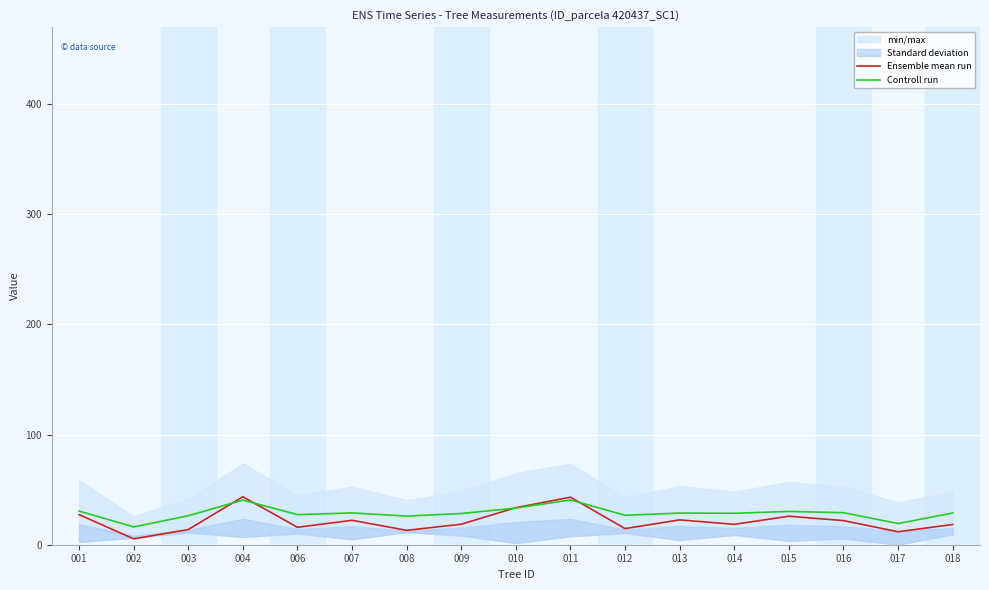

True or false: Ensemble mean run has a value of 22.6 at 013.

True